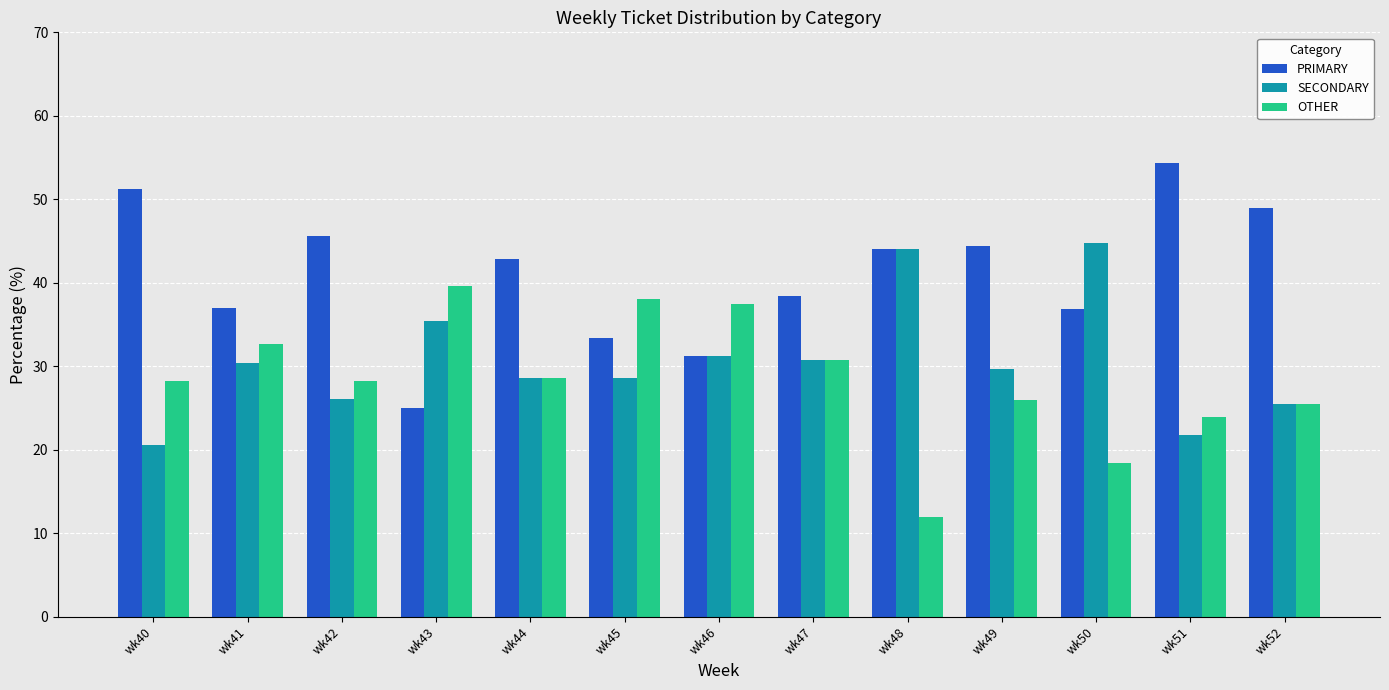

Is it true that OTHER equals 54.8 at wk41?

False